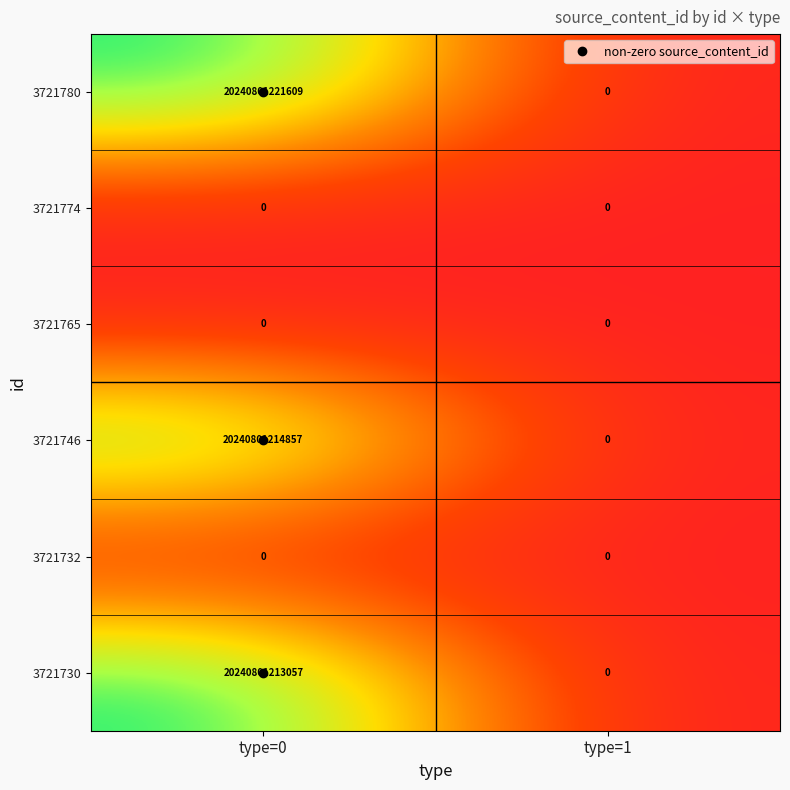

Between type=0 and type=1, which series saw the biggest shift?

3721780